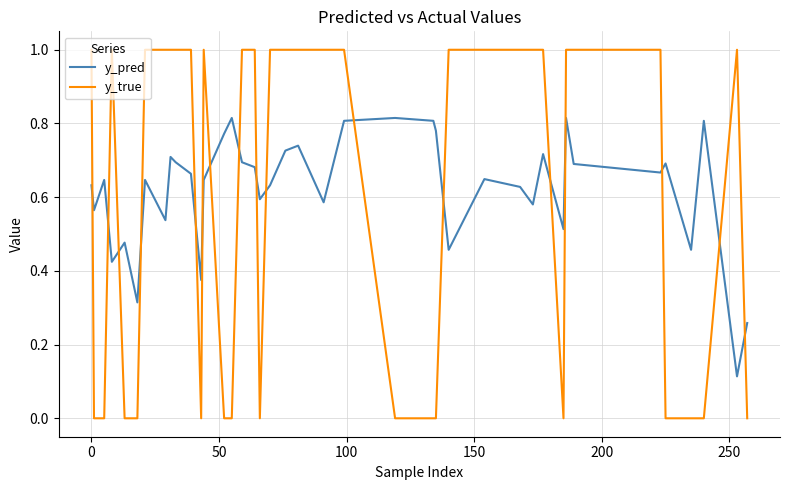

How many times do y_true and y_pred cross each other?

17